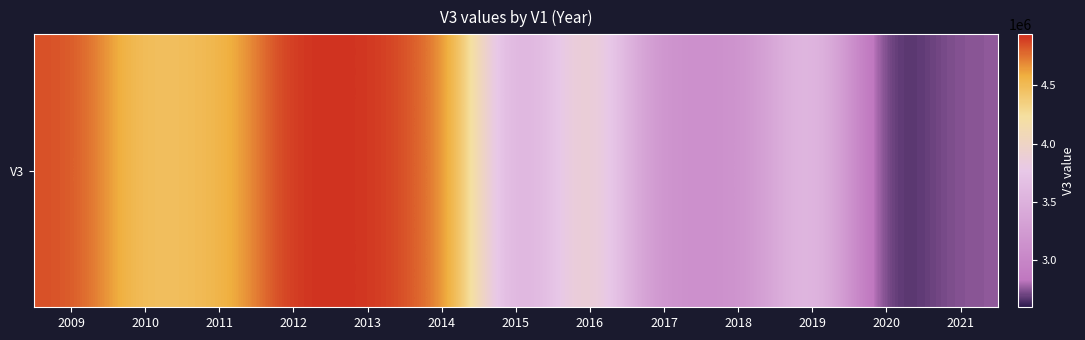

How many values are below 4035200?

6